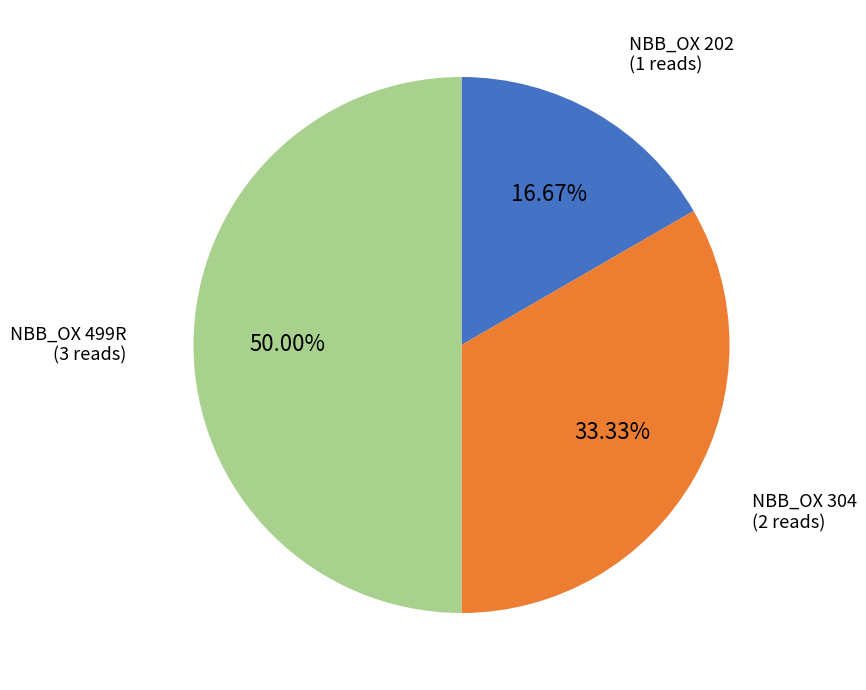

To the nearest percent, what percentage of the pie is NBB_OX 499R?

50%